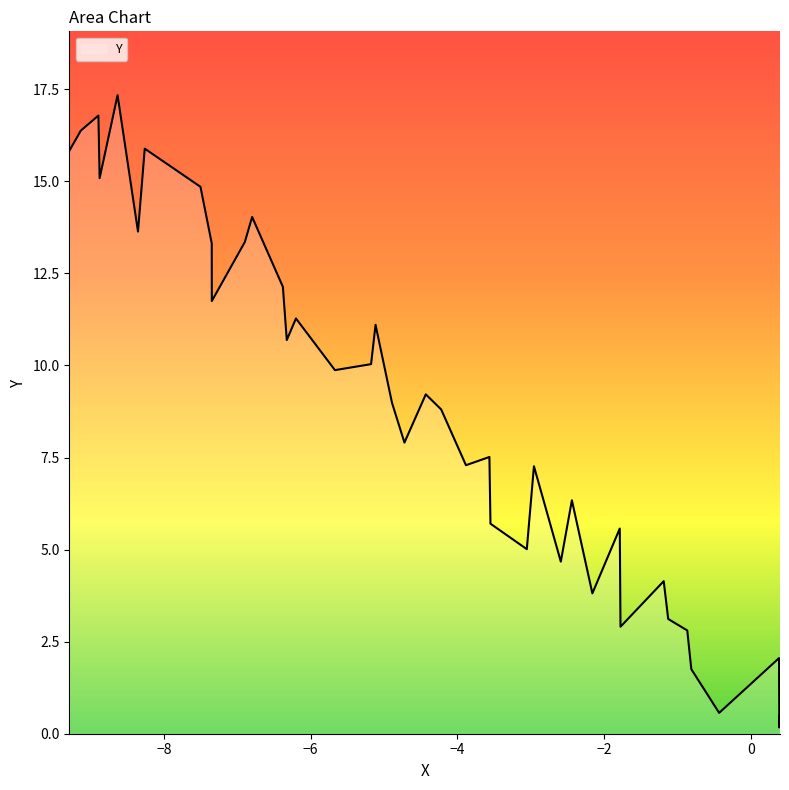

What is the difference between the maximum and minimum values?

17.2